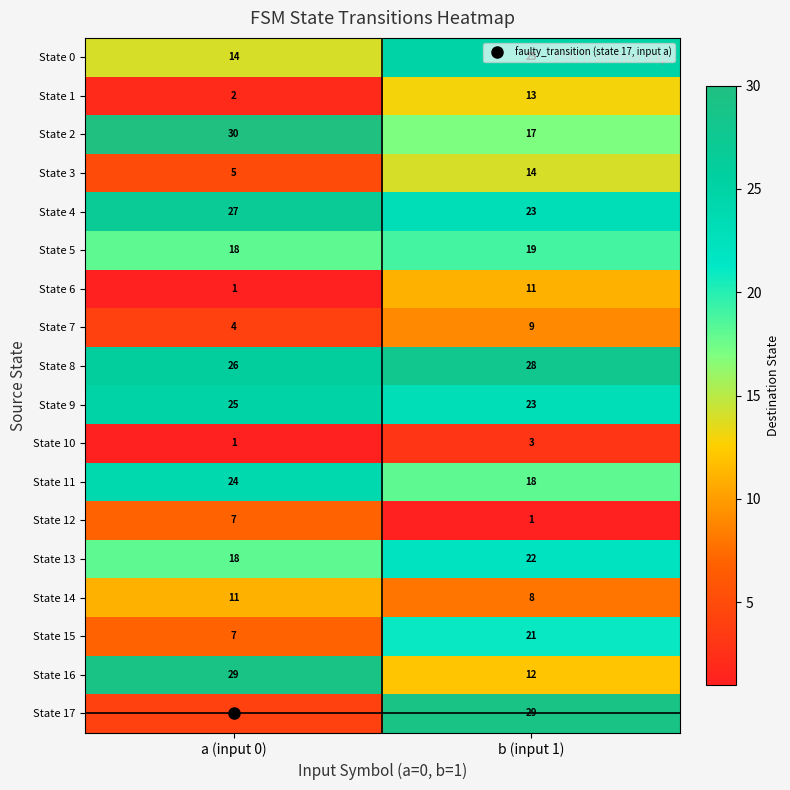

What is the sum of the State 7 values at b (input 1) and a (input 0)?

13